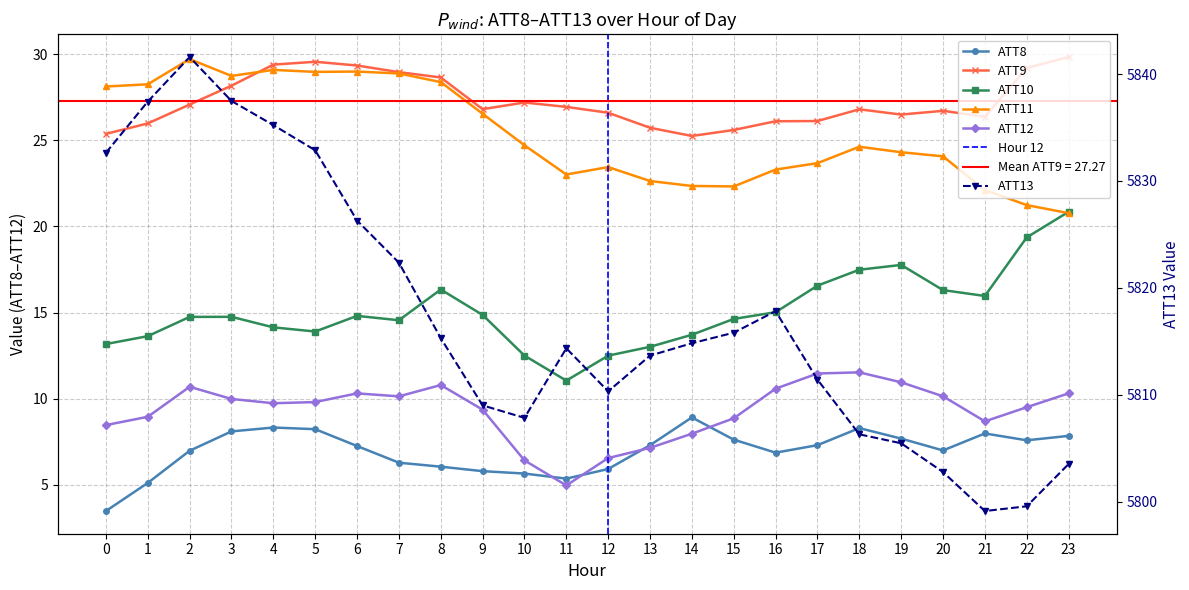

Does the chart display data point markers on the line(s)?

Yes